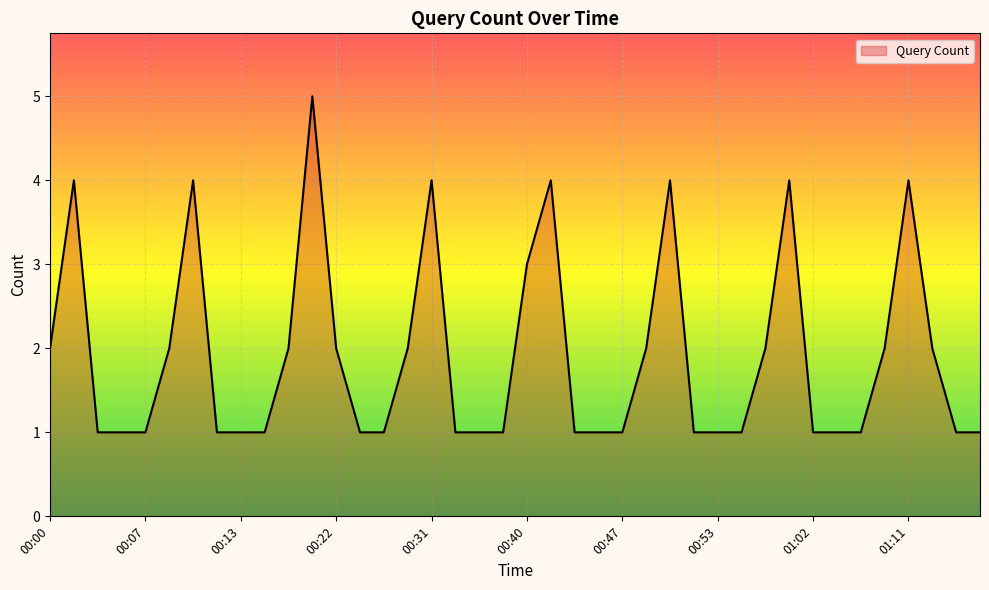

What is the maximum value shown in the chart?

5